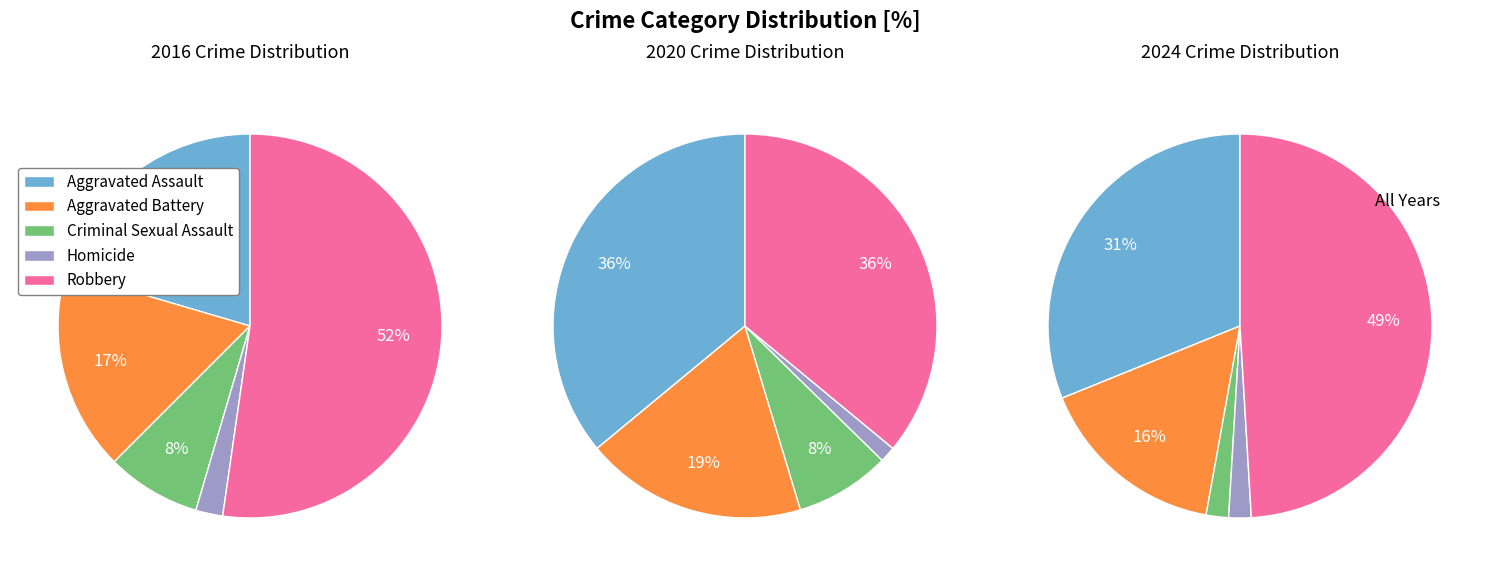

Does 3 account for over 50% of the chart?

No